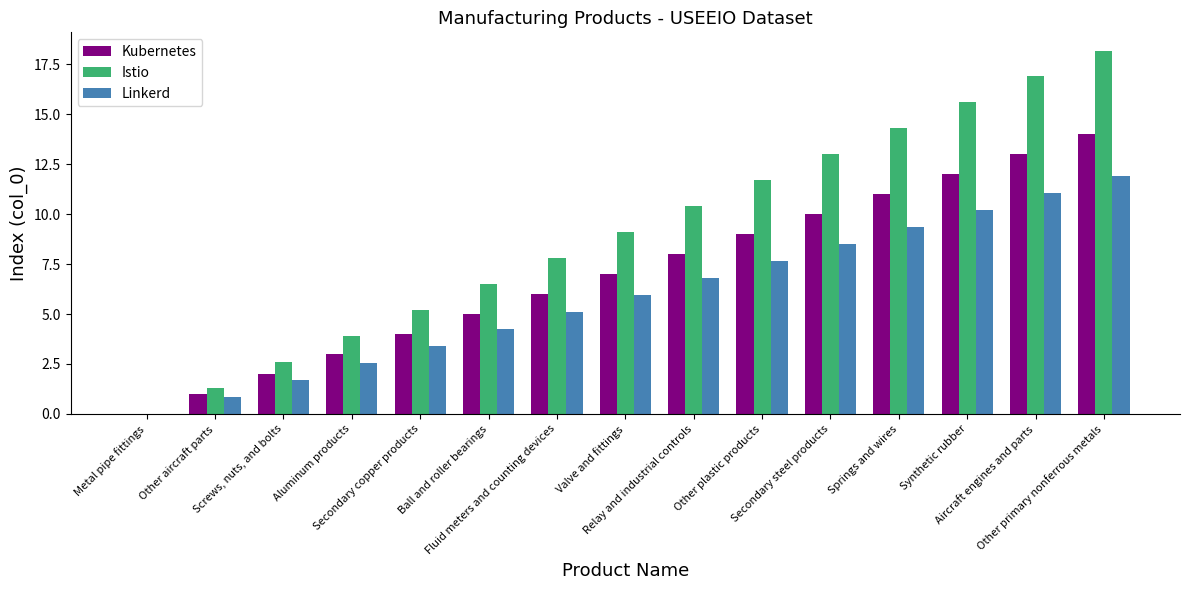

How many positive values does the Istio series have?

14